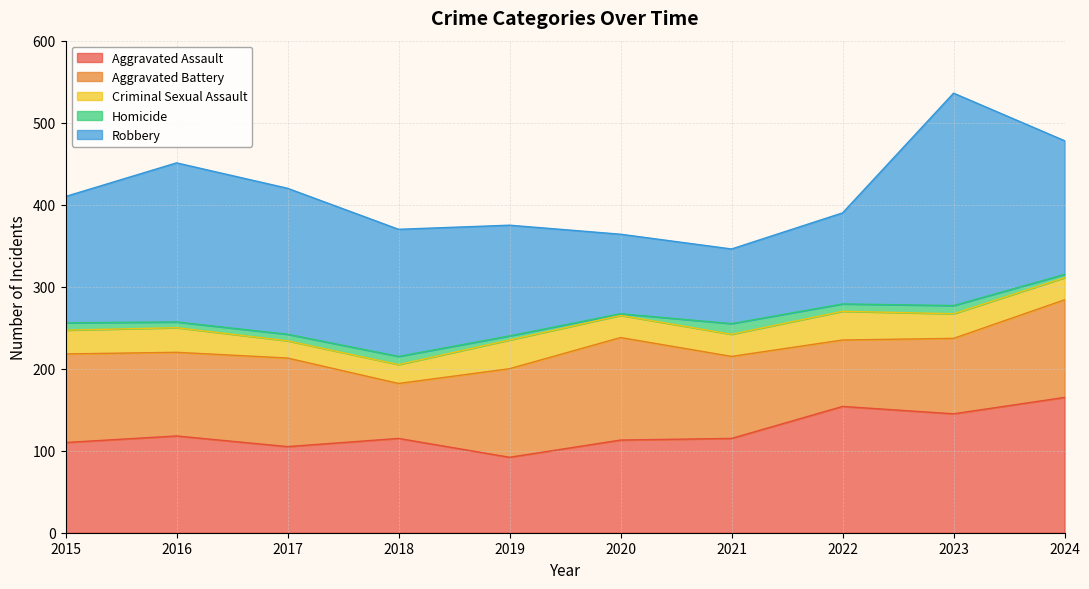

How many interior local valleys does the Homicide series have?

3